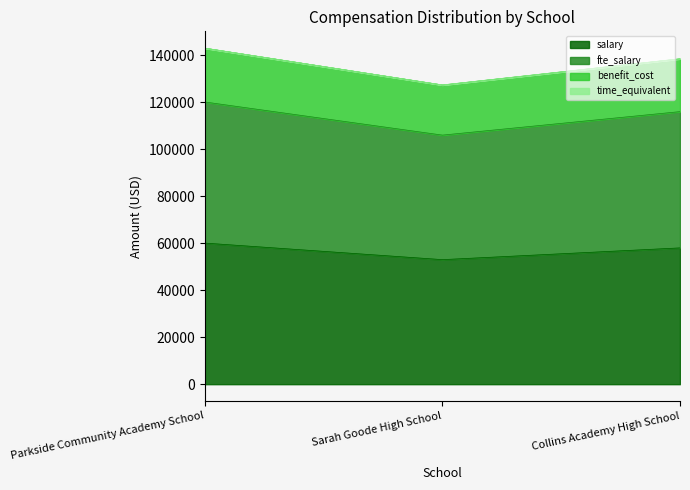

Reading left to right, what are all the values shown in this chart?

salary: 60049	53000	58000
fte_salary: 120098	106000	116000
benefit_cost: 143018	127350	138485